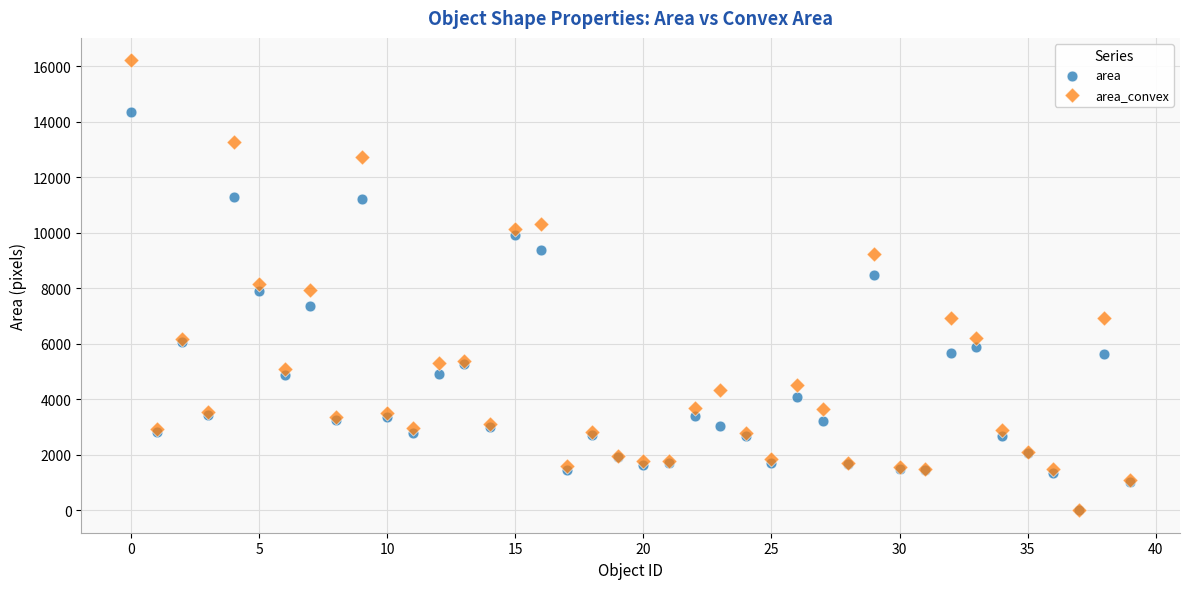

What are all the series names shown in the legend?

area, area_convex